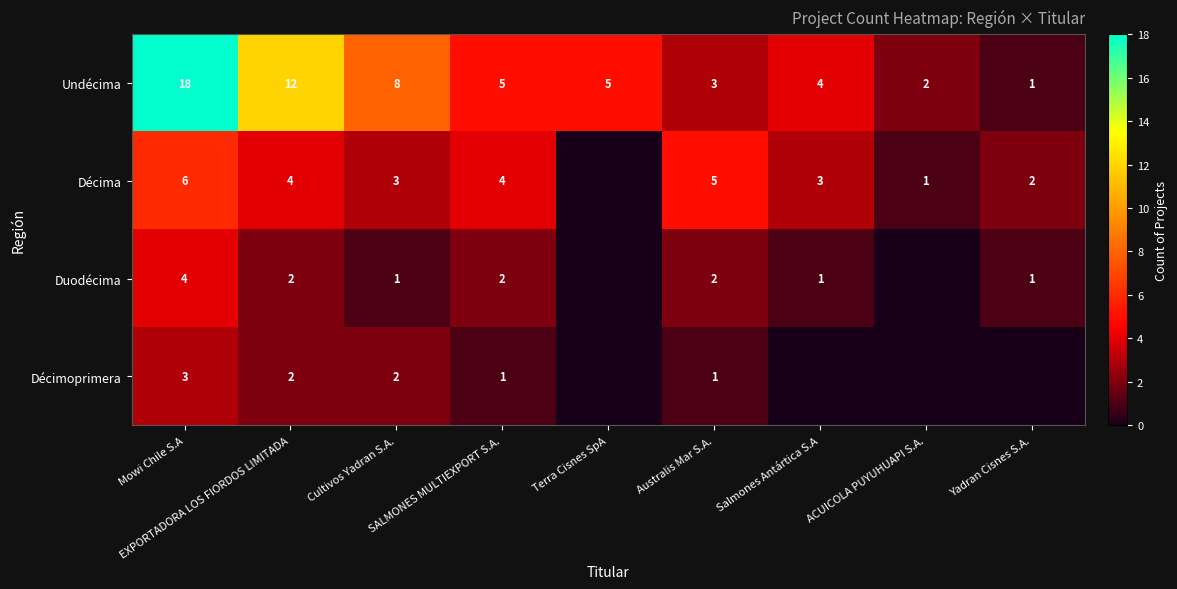

What is the maximum value for Undécima?

18